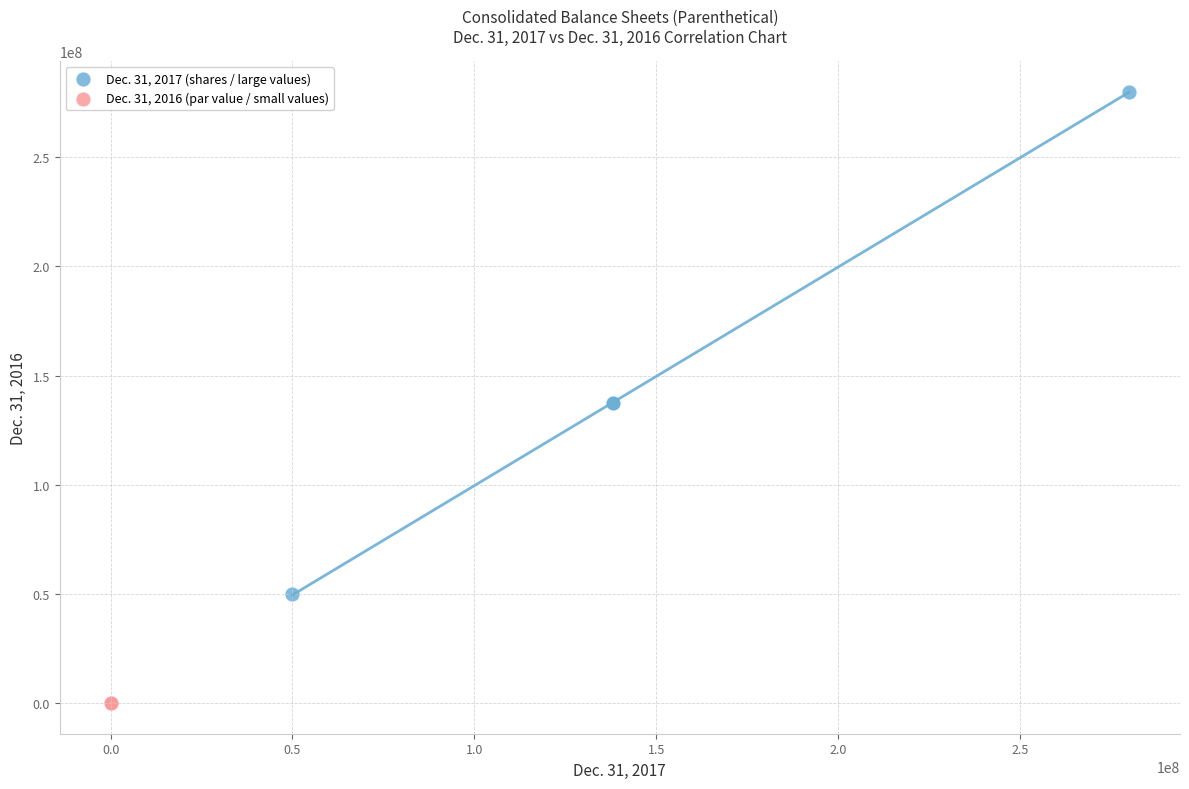

Which series contains the lowest Y value?

Dec. 31, 2016 (par value / small values)